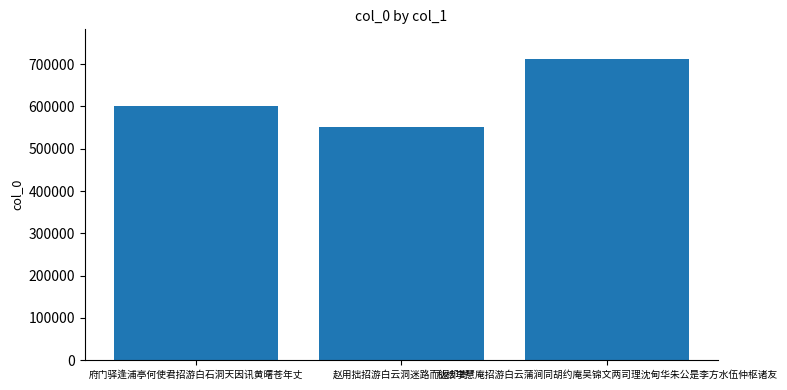

Which label corresponds to the smallest value in the chart?

赵用拙招游白云洞迷路而返却寄